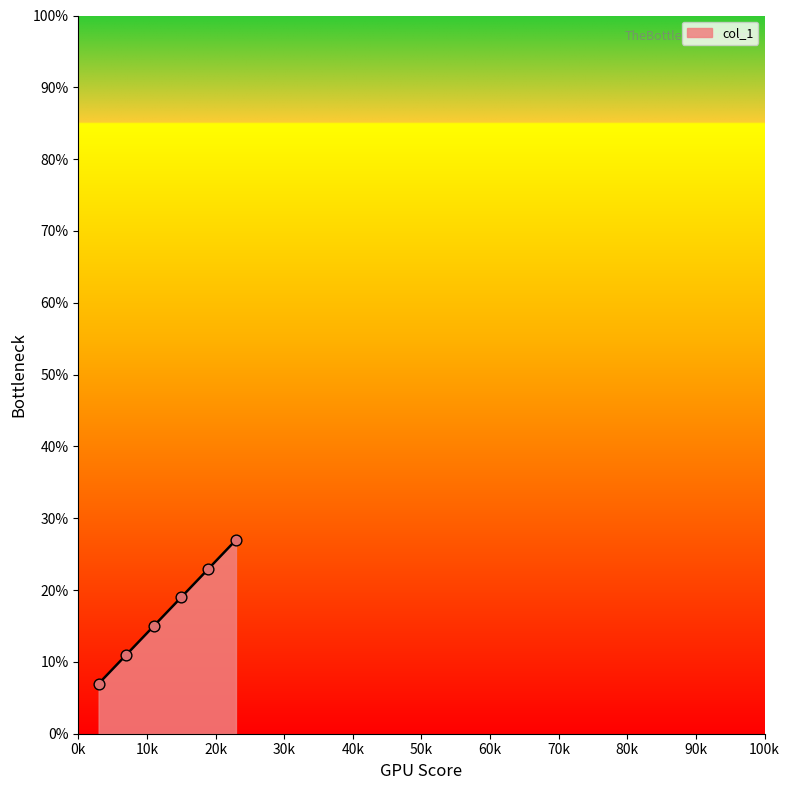

True or false: there are more than 1 points higher than both neighbors.

False